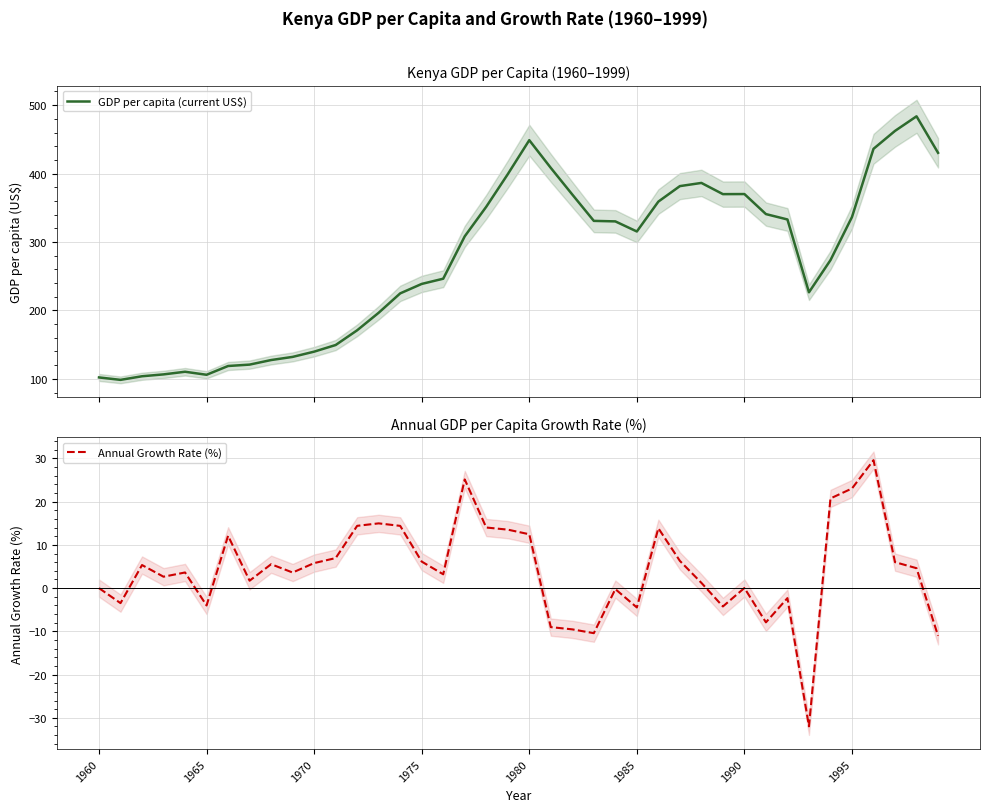

What are all the series names shown in the legend?

GDP per capita (current US$), Annual Growth Rate (%)